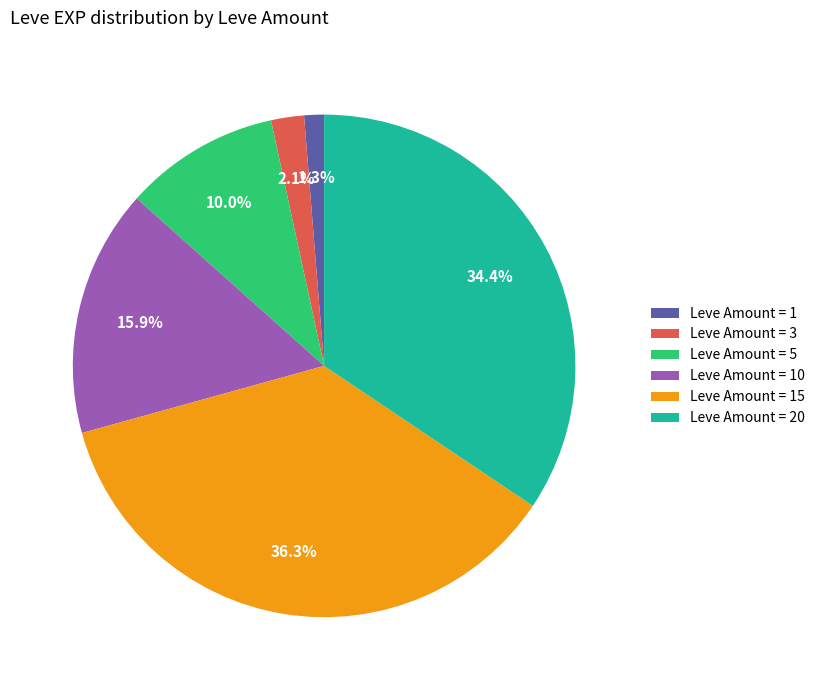

Is there any slice that represents more than half of the pie?

No